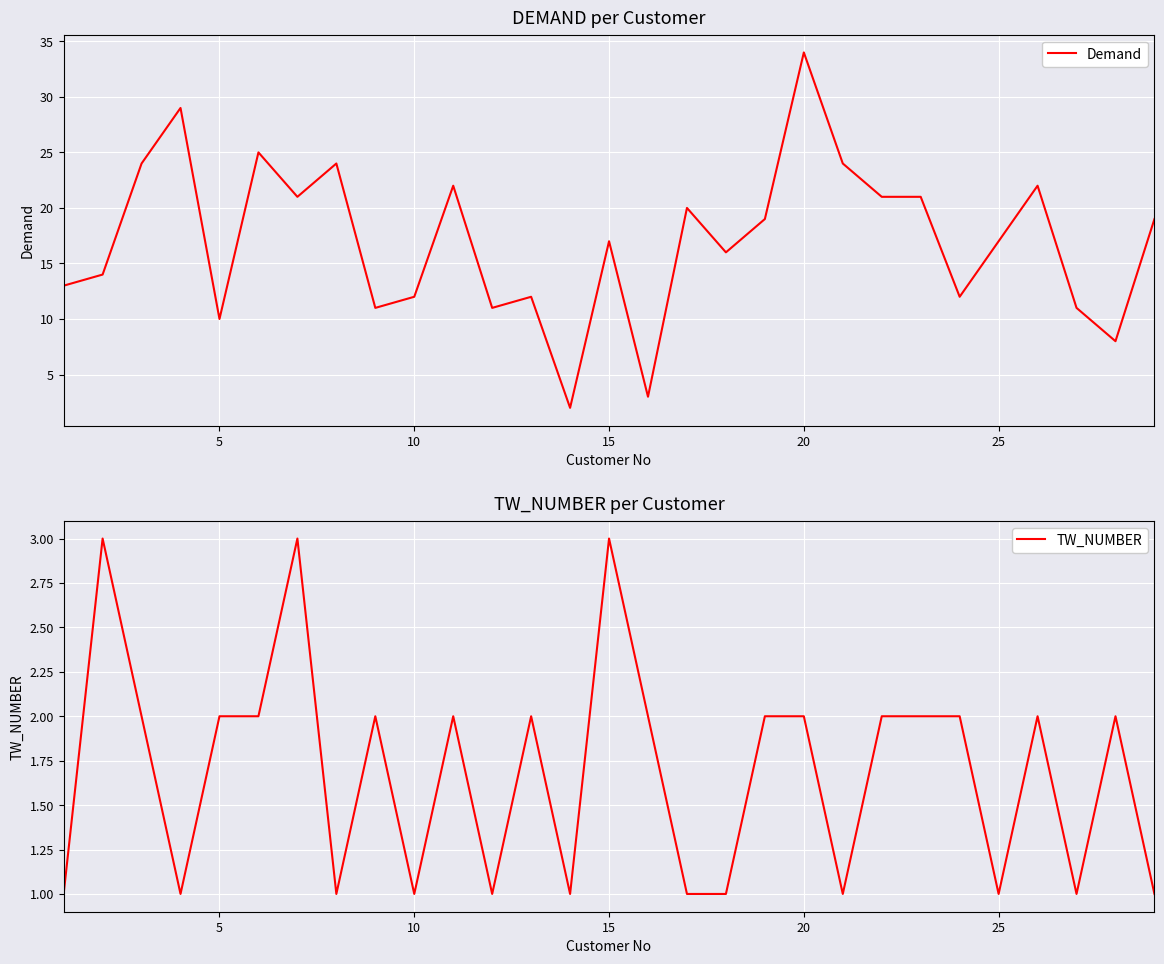

True or false: TW_NUMBER and Demand cross at least once.

False